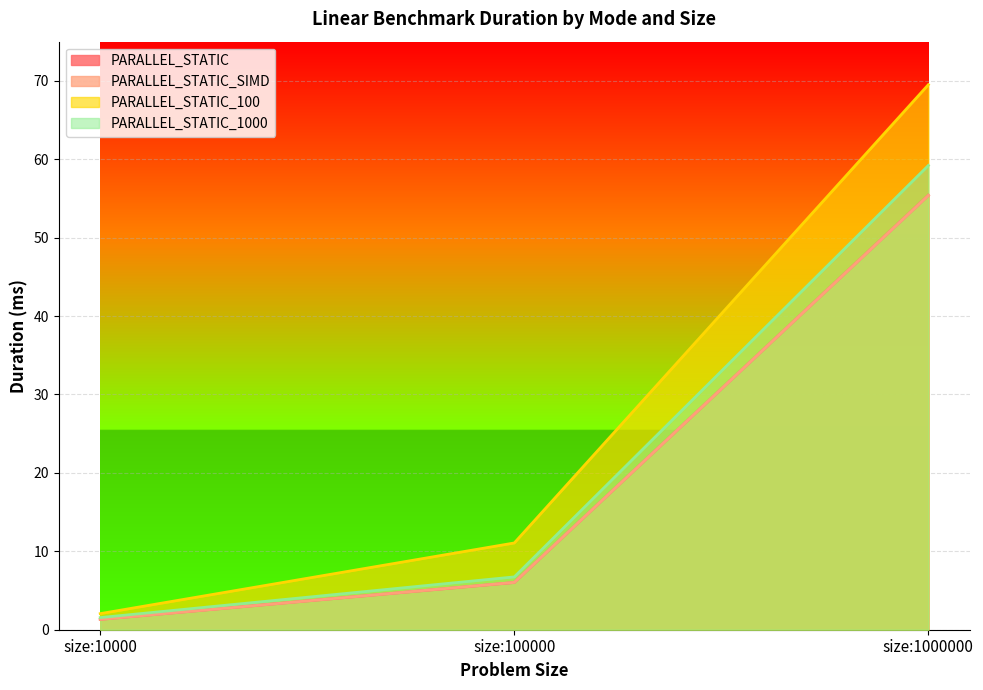

What is the total value across all series at size:1000000?

239.5